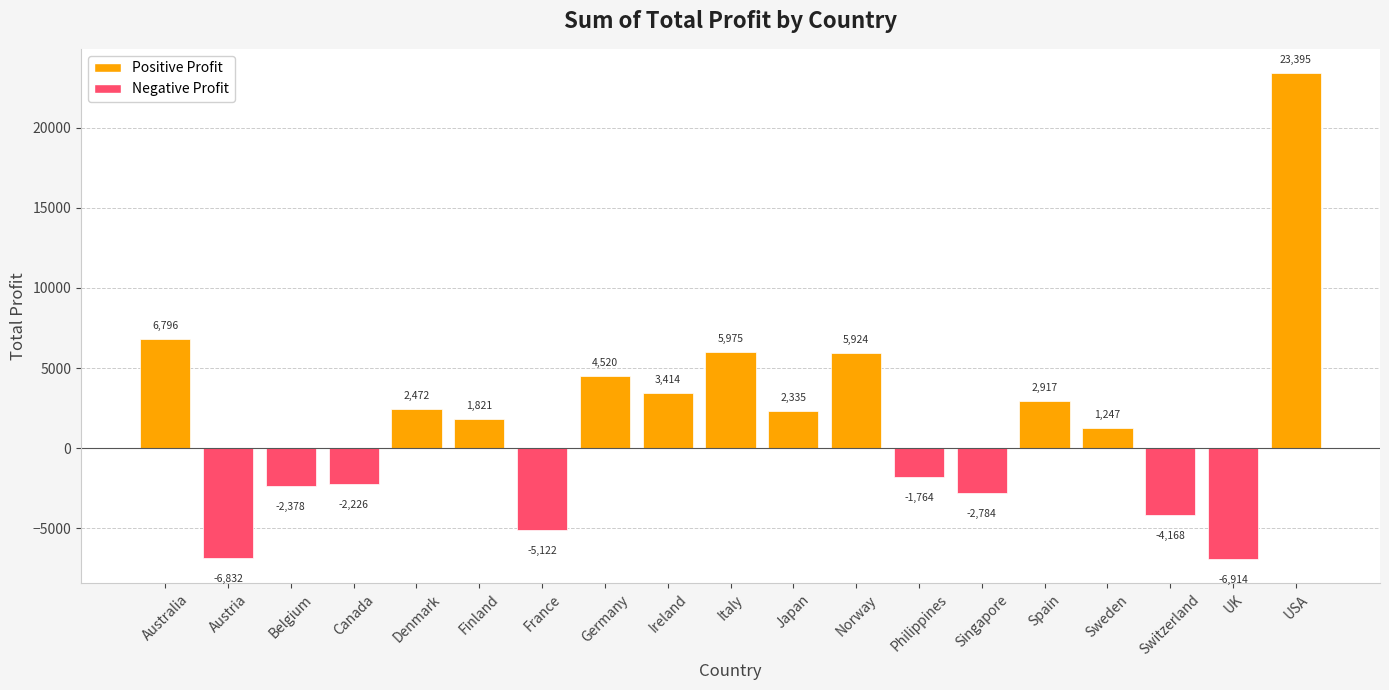

Which has a higher value, UK or Canada?

Canada